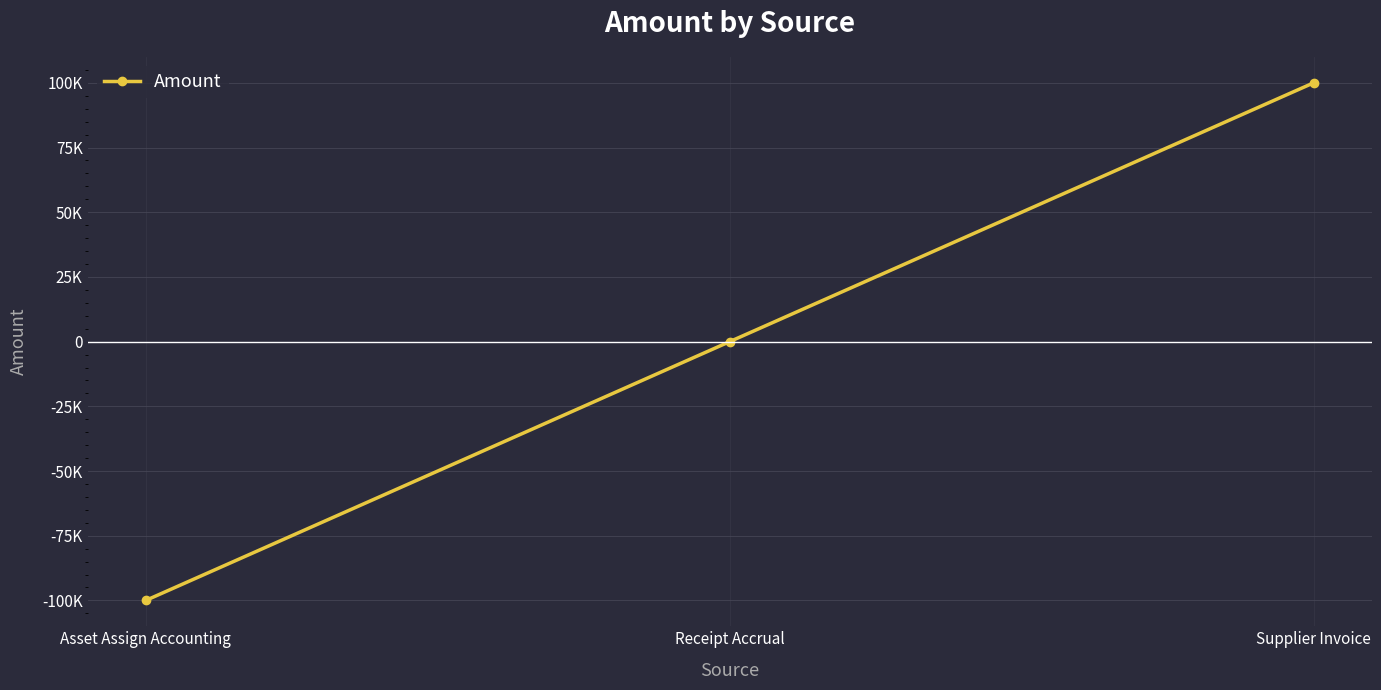

What is the label of the 3rd point from the right?

Asset Assign Accounting